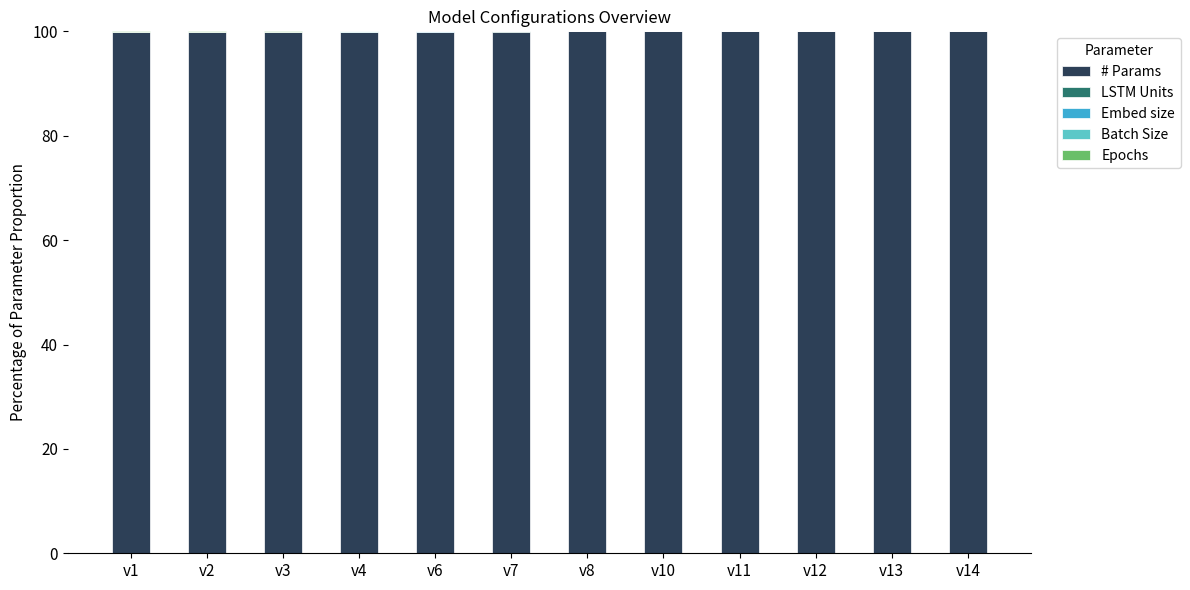

What is the highest value of the # Params series?

100.0